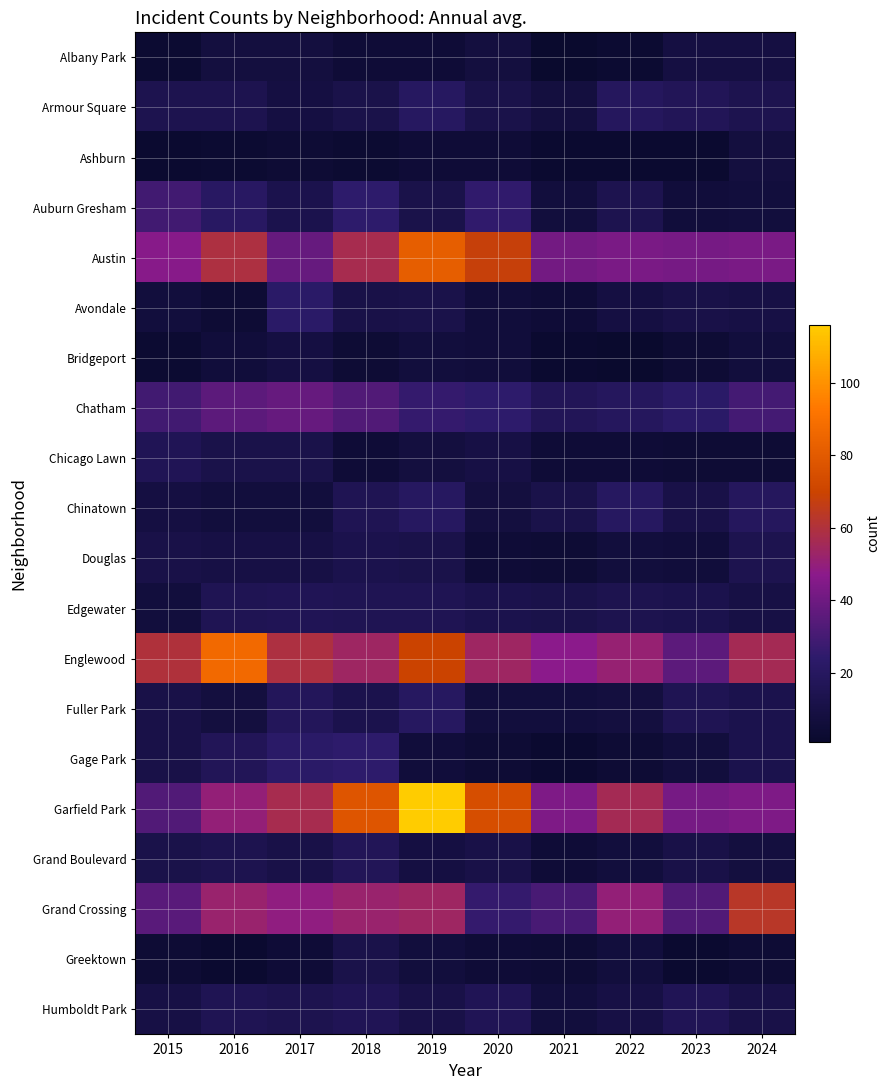

Reading right to left, what are all the values shown in this chart?

Albany Park: 2024=9	2023=9	2022=3	2021=1	2020=8	2019=5	2018=5	2017=8	2016=8	2015=3
Armour Square: 2024=14	2023=17	2022=19	2021=8	2020=12	2019=20	2018=12	2017=9	2016=14	2015=14
Ashburn: 2024=8	2023=2	2022=2	2021=2	2020=5	2019=5	2018=3	2017=4	2016=3	2015=2
Auburn Gresham: 2024=7	2023=6	2022=14	2021=7	2020=25	2019=12	2018=24	2017=13	2016=21	2015=29
Austin: 2024=43	2023=42	2022=43	2021=41	2020=68	2019=82	2018=57	2017=38	2016=59	2015=46
Avondale: 2024=10	2023=11	2022=9	2021=5	2020=6	2019=12	2018=11	2017=23	2016=4	2015=7
Bridgeport: 2024=7	2023=4	2022=1	2021=2	2020=6	2019=7	2018=4	2017=9	2016=6	2015=3
Chatham: 2024=30	2023=23	2022=19	2021=17	2020=24	2019=26	2018=33	2017=38	2016=36	2015=29
Chicago Lawn: 2024=4	2023=4	2022=5	2021=5	2020=10	2019=8	2018=5	2017=12	2016=12	2015=16
Chinatown: 2024=19	2023=11	2022=20	2021=12	2020=8	2019=20	2018=15	2017=7	2016=7	2015=9
Douglas: 2024=14	2023=6	2022=7	2021=4	2020=5	2019=12	2018=13	2017=10	2016=10	2015=11
Edgewater: 2024=10	2023=13	2022=14	2021=12	2020=13	2019=15	2018=15	2017=16	2016=15	2015=7
Englewood: 2024=56	2023=36	2022=51	2021=47	2020=54	2019=70	2018=54	2017=59	2016=87	2015=60
Fuller Park: 2024=13	2023=15	2022=8	2021=7	2020=7	2019=20	2018=13	2017=18	2016=8	2015=11
Gage Park: 2024=13	2023=7	2022=4	2021=2	2020=4	2019=6	2018=24	2017=23	2016=17	2015=11
Garfield Park: 2024=44	2023=42	2022=56	2021=44	2020=75	2019=116	2018=78	2017=57	2016=50	2015=33
Grand Boulevard: 2024=8	2023=11	2022=7	2021=5	2020=11	2019=9	2018=17	2017=11	2016=14	2015=12
Grand Crossing: 2024=63	2023=33	2022=50	2021=31	2020=26	2019=54	2018=52	2017=49	2016=52	2015=35
Greektown: 2024=4	2023=2	2022=7	2021=4	2020=5	2019=7	2018=12	2017=5	2016=2	2015=4
Humboldt Park: 2024=11	2023=16	2022=10	2021=7	2020=16	2019=11	2018=16	2017=14	2016=15	2015=10